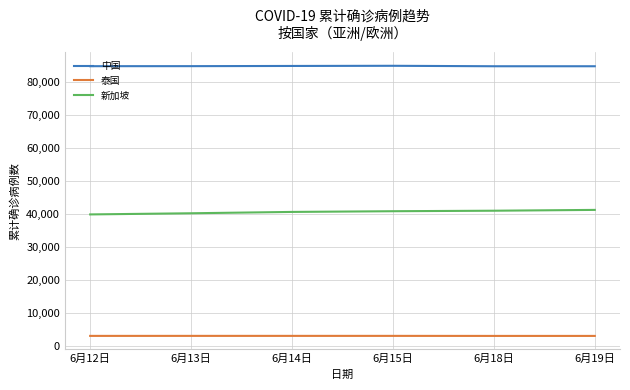

Which series has the largest total across all categories?

中国